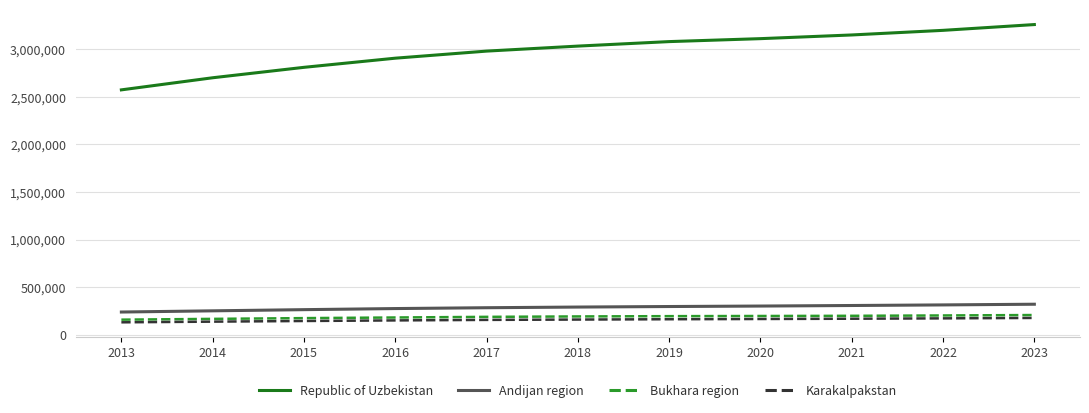

What are all the series names shown in the legend?

Republic of Uzbekistan, Andijan region, Bukhara region, Karakalpakstan